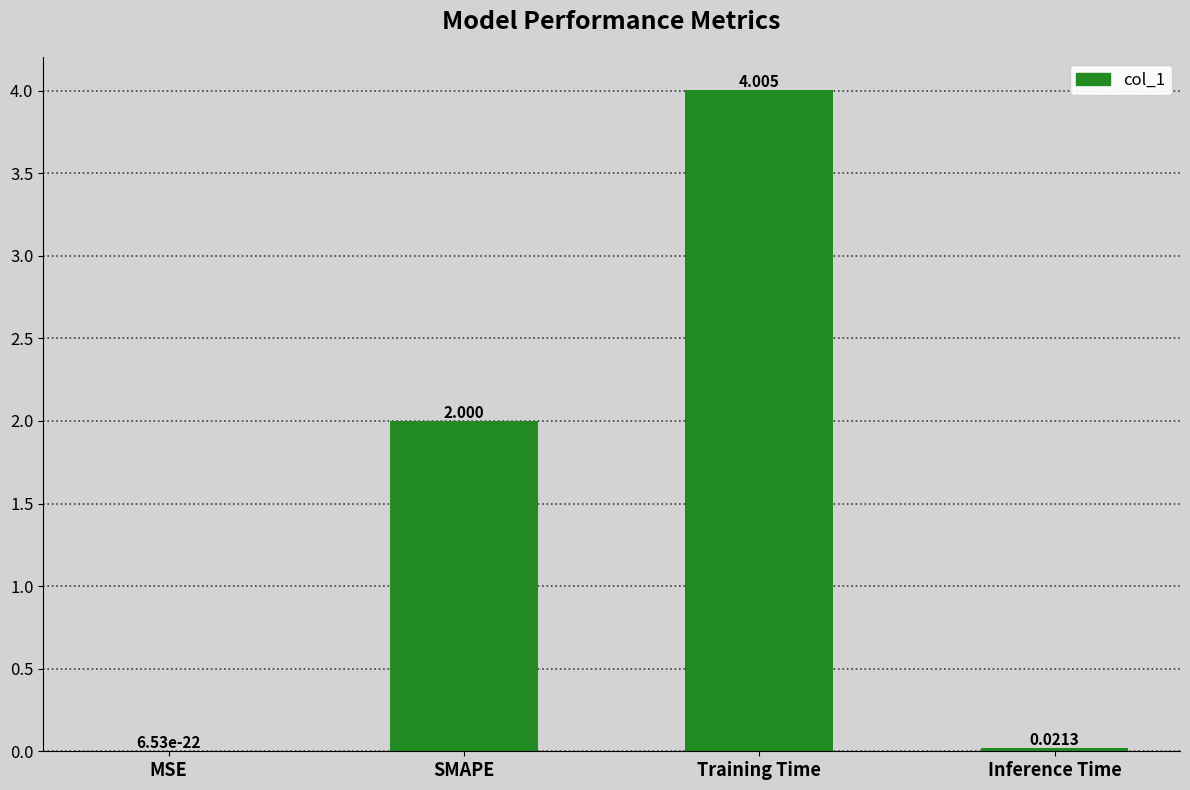

What is the change in value from SMAPE to Training Time?

+2.0